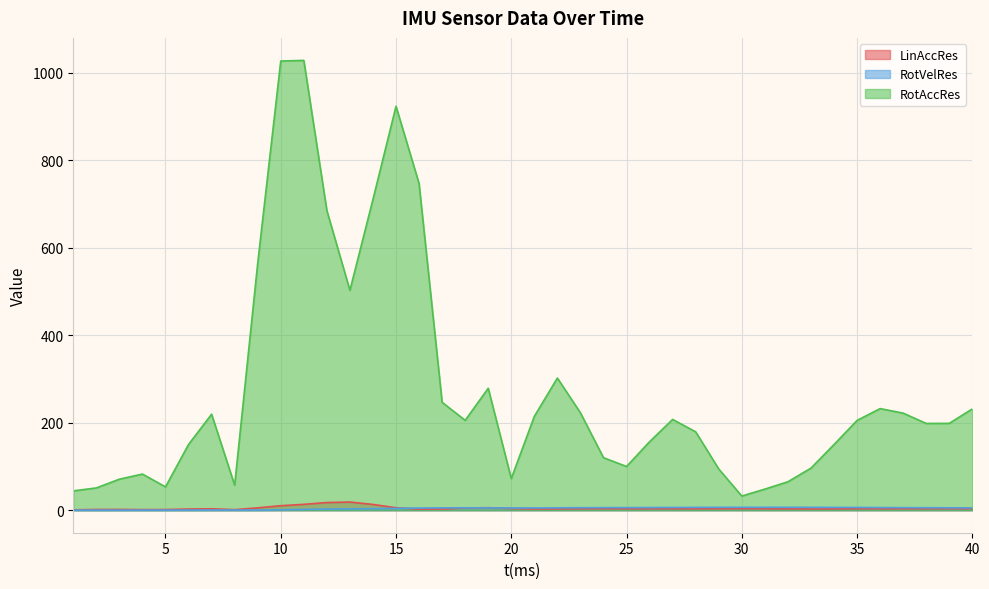

What is the smallest value displayed?

0.2